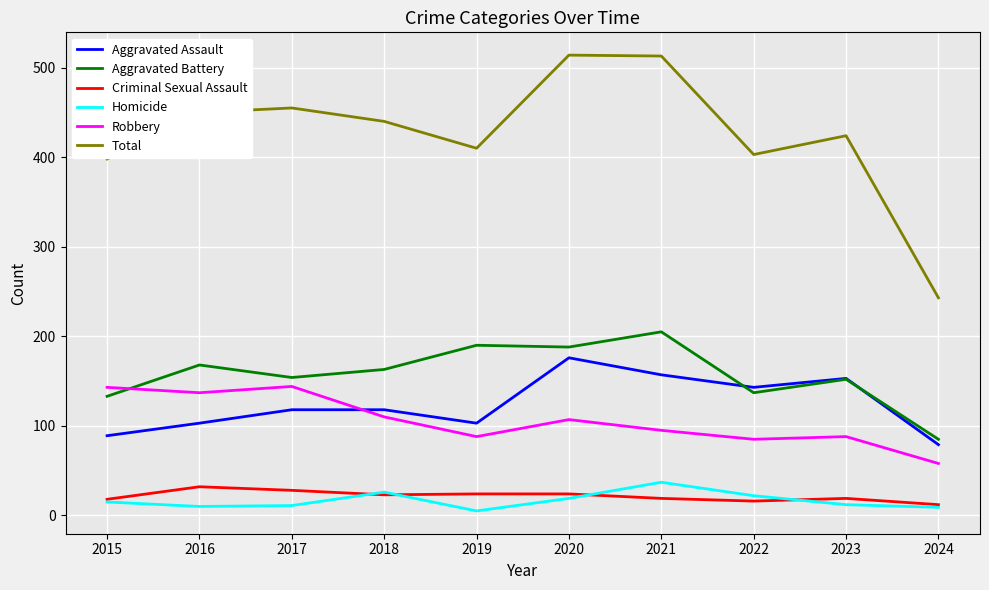

Is this an area chart (filled region under the line)?

No